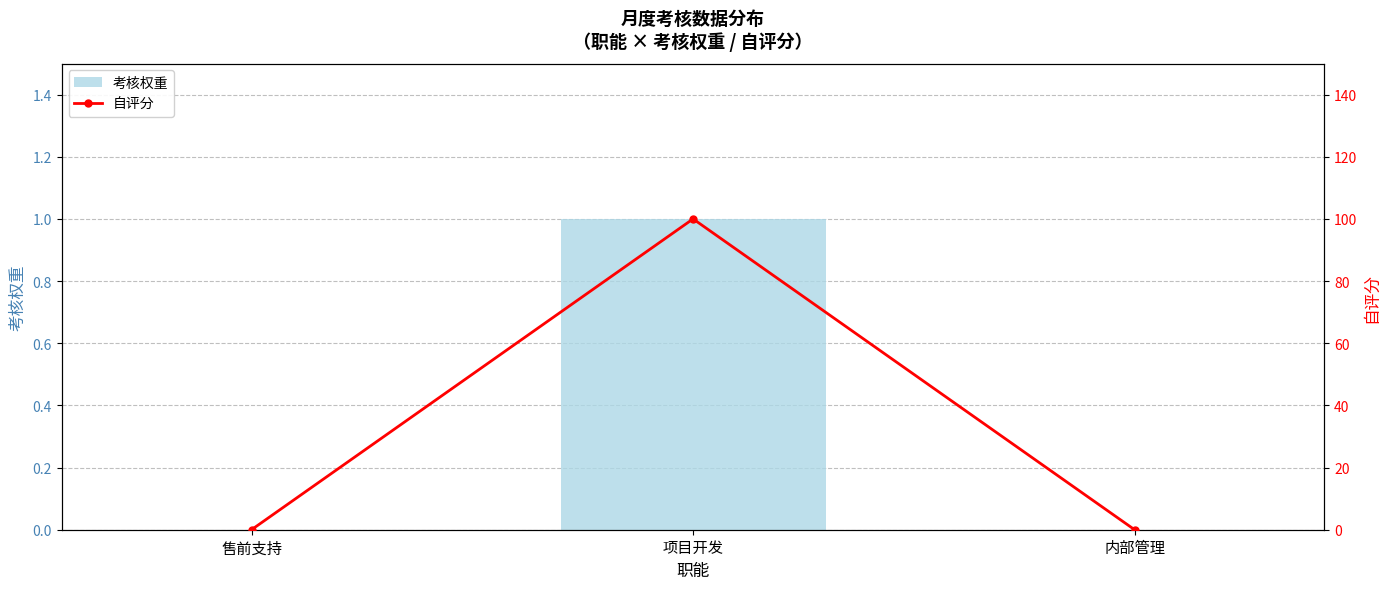

What is the difference between the maximum and minimum values in the 考核权重 series?

1